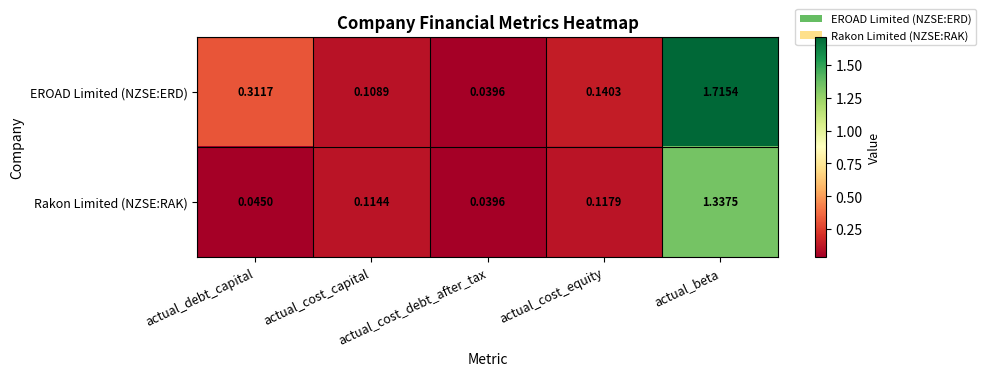

Which series has the largest total across all categories?

EROAD Limited (NZSE:ERD)